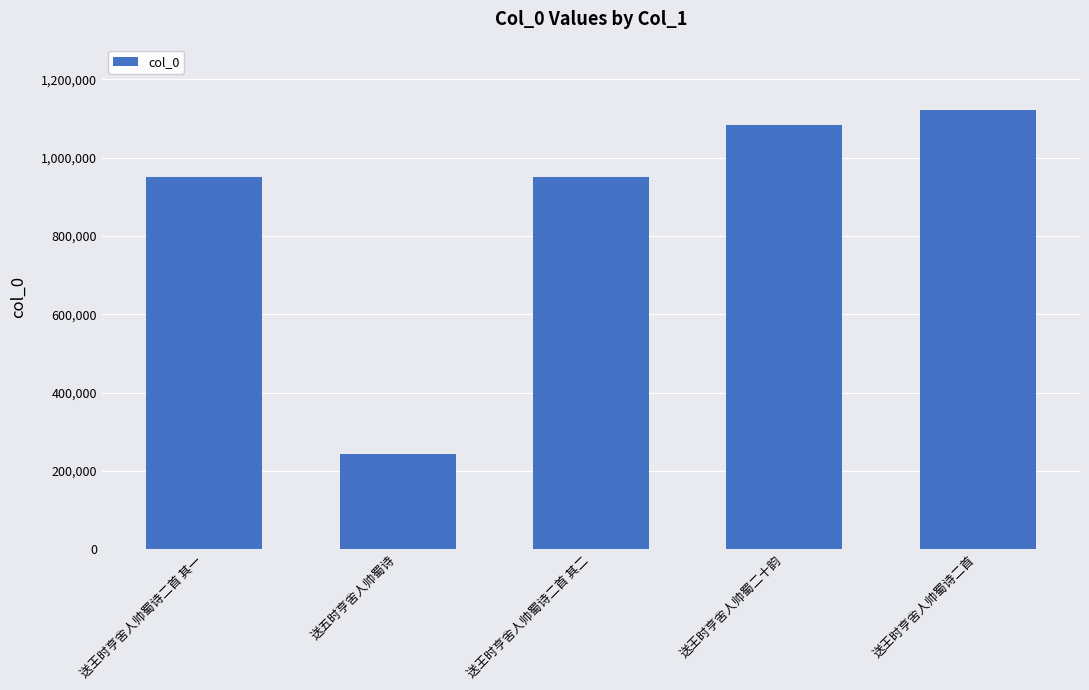

What is the change in value from 送王时亨舍人帅蜀诗二首 其二 to 送王时亨舍人帅蜀二十韵?

+133396